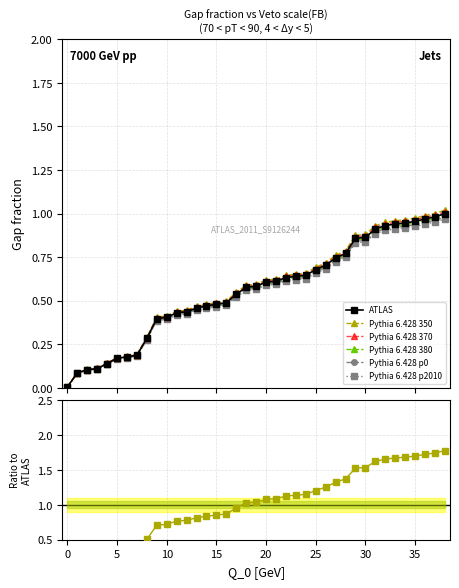

What is the difference between the maximum and minimum values?

1.0